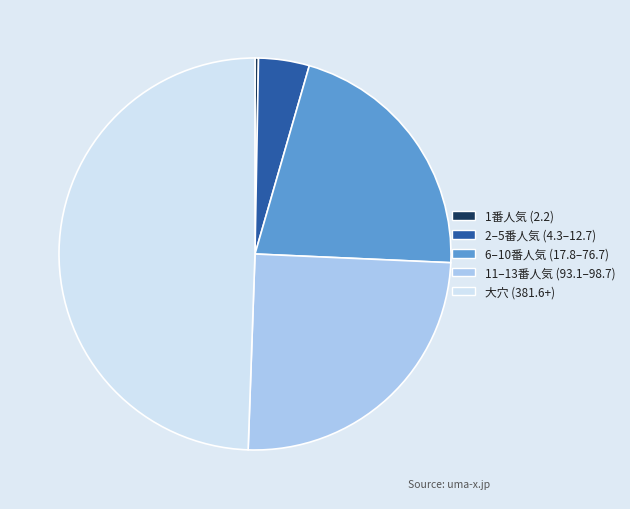

Rank the categories by value from lowest to highest.

1番人気 (2.2), 2–5番人気 (4.3–12.7), 6–10番人気 (17.8–76.7), 11–13番人気 (93.1–98.7), 大穴 (381.6+)